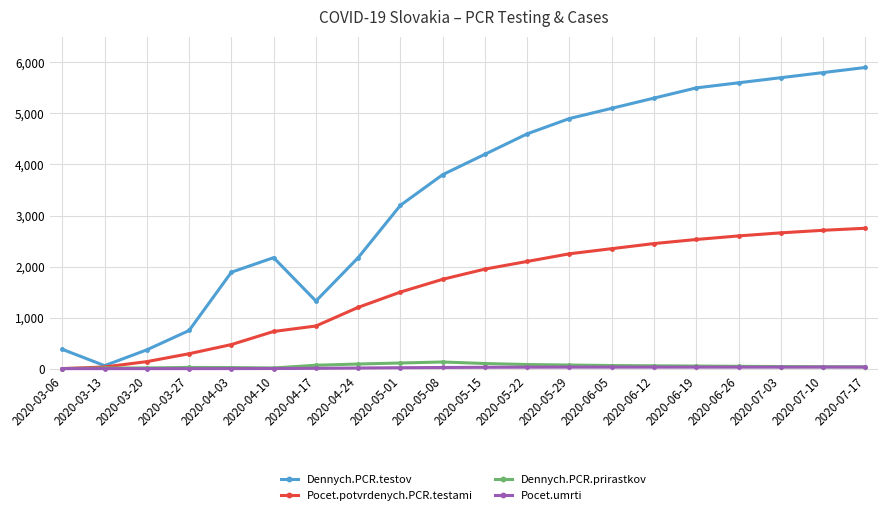

The value of Dennych.PCR.testov at 2020-03-06 is 147. True or false?

False